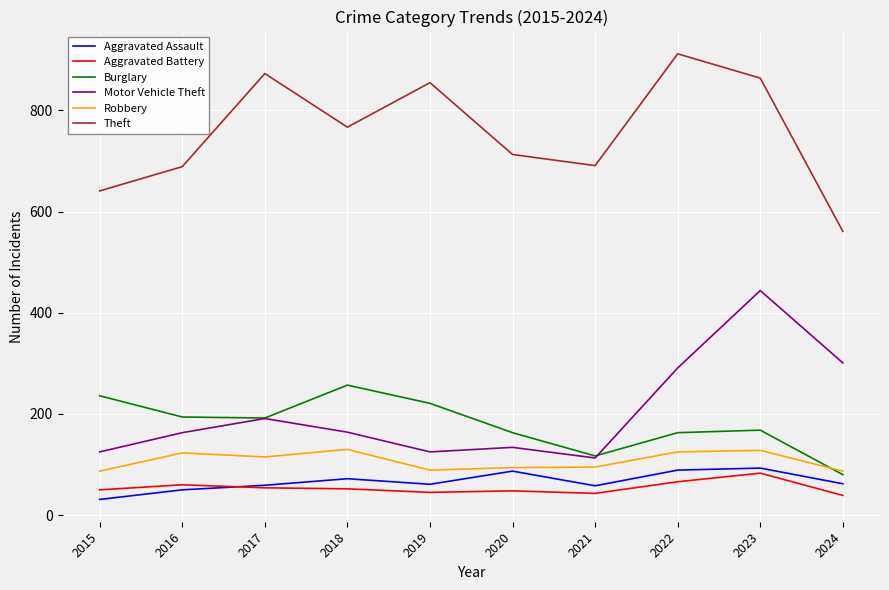

Is the value of Robbery at 2017 greater than the value of Aggravated Assault at 2018?

Yes